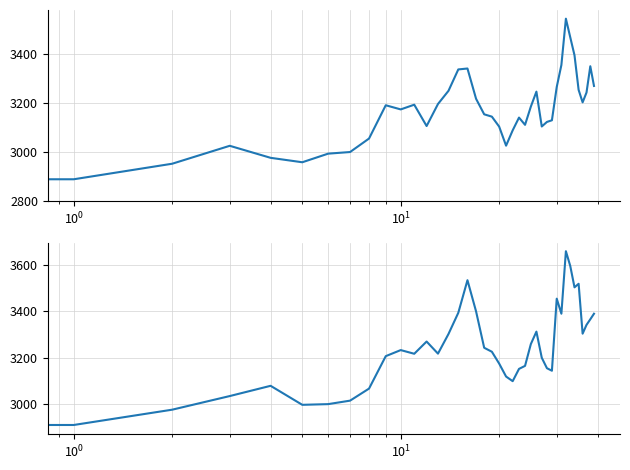

Between $\mathdefault{10^{1}}$ and 36, which is larger?

36